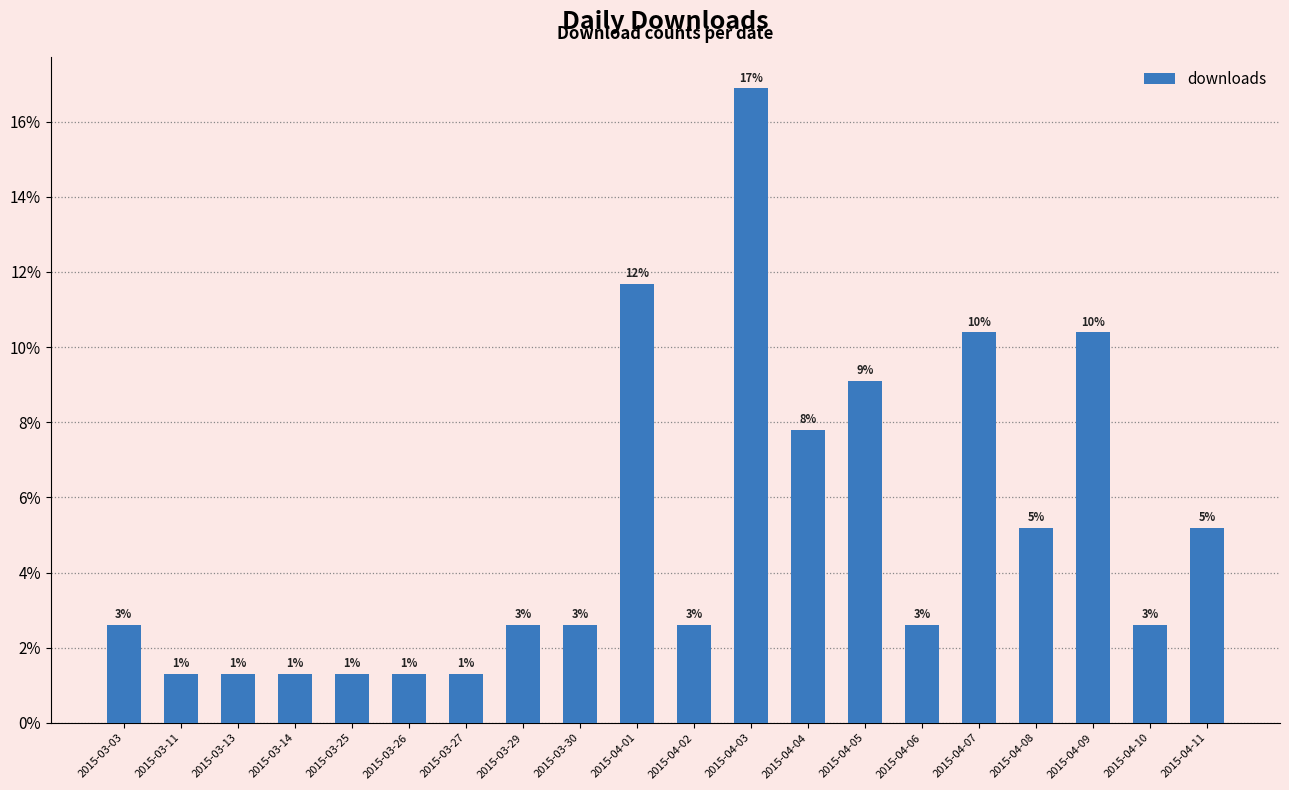

Is it true that the value at 2015-04-03 is 0.2?

True